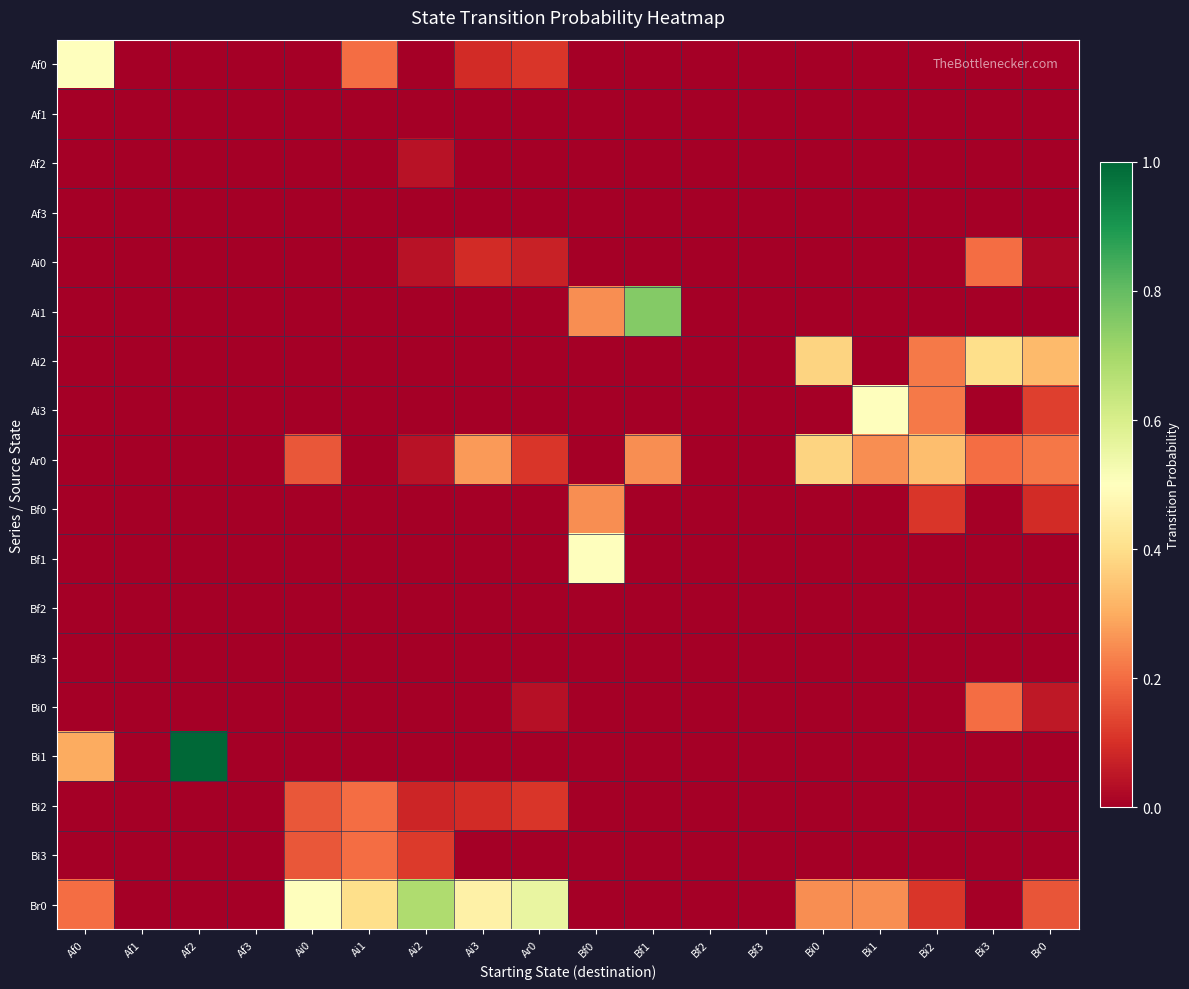

Reading right to left, extract all data points from this chart.

Af0: Br0=0.0	Bi3=0.0	Bi2=0.0	Bi1=0.0	Bi0=0.0	Bf3=0.0	Bf2=0.0	Bf1=0.0	Bf0=0.0	Ar0=0.1	Ai3=0.1	Ai2=0.0	Ai1=0.2	Ai0=0.0	Af3=0.0	Af2=0.0	Af1=0.0	Af0=0.5
Af1: Br0=0.0	Bi3=0.0	Bi2=0.0	Bi1=0.0	Bi0=0.0	Bf3=0.0	Bf2=0.0	Bf1=0.0	Bf0=0.0	Ar0=0.0	Ai3=0.0	Ai2=0.0	Ai1=0.0	Ai0=0.0	Af3=0.0	Af2=0.0	Af1=0.0	Af0=0.0
Af2: Br0=0.0	Bi3=0.0	Bi2=0.0	Bi1=0.0	Bi0=0.0	Bf3=0.0	Bf2=0.0	Bf1=0.0	Bf0=0.0	Ar0=0.0	Ai3=0.0	Ai2=0.0	Ai1=0.0	Ai0=0.0	Af3=0.0	Af2=0.0	Af1=0.0	Af0=0.0
Af3: Br0=0.0	Bi3=0.0	Bi2=0.0	Bi1=0.0	Bi0=0.0	Bf3=0.0	Bf2=0.0	Bf1=0.0	Bf0=0.0	Ar0=0.0	Ai3=0.0	Ai2=0.0	Ai1=0.0	Ai0=0.0	Af3=0.0	Af2=0.0	Af1=0.0	Af0=0.0
Ai0: Br0=0.0	Bi3=0.2	Bi2=0.0	Bi1=0.0	Bi0=0.0	Bf3=0.0	Bf2=0.0	Bf1=0.0	Bf0=0.0	Ar0=0.1	Ai3=0.1	Ai2=0.0	Ai1=0.0	Ai0=0.0	Af3=0.0	Af2=0.0	Af1=0.0	Af0=0.0
Ai1: Br0=0.0	Bi3=0.0	Bi2=0.0	Bi1=0.0	Bi0=0.0	Bf3=0.0	Bf2=0.0	Bf1=0.8	Bf0=0.2	Ar0=0.0	Ai3=0.0	Ai2=0.0	Ai1=0.0	Ai0=0.0	Af3=0.0	Af2=0.0	Af1=0.0	Af0=0.0
Ai2: Br0=0.3	Bi3=0.4	Bi2=0.2	Bi1=0.0	Bi0=0.4	Bf3=0.0	Bf2=0.0	Bf1=0.0	Bf0=0.0	Ar0=0.0	Ai3=0.0	Ai2=0.0	Ai1=0.0	Ai0=0.0	Af3=0.0	Af2=0.0	Af1=0.0	Af0=0.0
Ai3: Br0=0.1	Bi3=0.0	Bi2=0.2	Bi1=0.5	Bi0=0.0	Bf3=0.0	Bf2=0.0	Bf1=0.0	Bf0=0.0	Ar0=0.0	Ai3=0.0	Ai2=0.0	Ai1=0.0	Ai0=0.0	Af3=0.0	Af2=0.0	Af1=0.0	Af0=0.0
Ar0: Br0=0.2	Bi3=0.2	Bi2=0.3	Bi1=0.2	Bi0=0.4	Bf3=0.0	Bf2=0.0	Bf1=0.2	Bf0=0.0	Ar0=0.1	Ai3=0.3	Ai2=0.0	Ai1=0.0	Ai0=0.2	Af3=0.0	Af2=0.0	Af1=0.0	Af0=0.0
Bf0: Br0=0.1	Bi3=0.0	Bi2=0.1	Bi1=0.0	Bi0=0.0	Bf3=0.0	Bf2=0.0	Bf1=0.0	Bf0=0.2	Ar0=0.0	Ai3=0.0	Ai2=0.0	Ai1=0.0	Ai0=0.0	Af3=0.0	Af2=0.0	Af1=0.0	Af0=0.0
Bf1: Br0=0.0	Bi3=0.0	Bi2=0.0	Bi1=0.0	Bi0=0.0	Bf3=0.0	Bf2=0.0	Bf1=0.0	Bf0=0.5	Ar0=0.0	Ai3=0.0	Ai2=0.0	Ai1=0.0	Ai0=0.0	Af3=0.0	Af2=0.0	Af1=0.0	Af0=0.0
Bf2: Br0=0.0	Bi3=0.0	Bi2=0.0	Bi1=0.0	Bi0=0.0	Bf3=0.0	Bf2=0.0	Bf1=0.0	Bf0=0.0	Ar0=0.0	Ai3=0.0	Ai2=0.0	Ai1=0.0	Ai0=0.0	Af3=0.0	Af2=0.0	Af1=0.0	Af0=0.0
Bf3: Br0=0.0	Bi3=0.0	Bi2=0.0	Bi1=0.0	Bi0=0.0	Bf3=0.0	Bf2=0.0	Bf1=0.0	Bf0=0.0	Ar0=0.0	Ai3=0.0	Ai2=0.0	Ai1=0.0	Ai0=0.0	Af3=0.0	Af2=0.0	Af1=0.0	Af0=0.0
Bi0: Br0=0.1	Bi3=0.2	Bi2=0.0	Bi1=0.0	Bi0=0.0	Bf3=0.0	Bf2=0.0	Bf1=0.0	Bf0=0.0	Ar0=0.0	Ai3=0.0	Ai2=0.0	Ai1=0.0	Ai0=0.0	Af3=0.0	Af2=0.0	Af1=0.0	Af0=0.0
Bi1: Br0=0.0	Bi3=0.0	Bi2=0.0	Bi1=0.0	Bi0=0.0	Bf3=0.0	Bf2=0.0	Bf1=0.0	Bf0=0.0	Ar0=0.0	Ai3=0.0	Ai2=0.0	Ai1=0.0	Ai0=0.0	Af3=0.0	Af2=1.0	Af1=0.0	Af0=0.3
Bi2: Br0=0.0	Bi3=0.0	Bi2=0.0	Bi1=0.0	Bi0=0.0	Bf3=0.0	Bf2=0.0	Bf1=0.0	Bf0=0.0	Ar0=0.1	Ai3=0.1	Ai2=0.1	Ai1=0.2	Ai0=0.2	Af3=0.0	Af2=0.0	Af1=0.0	Af0=0.0
Bi3: Br0=0.0	Bi3=0.0	Bi2=0.0	Bi1=0.0	Bi0=0.0	Bf3=0.0	Bf2=0.0	Bf1=0.0	Bf0=0.0	Ar0=0.0	Ai3=0.0	Ai2=0.1	Ai1=0.2	Ai0=0.2	Af3=0.0	Af2=0.0	Af1=0.0	Af0=0.0
Br0: Br0=0.2	Bi3=0.0	Bi2=0.1	Bi1=0.2	Bi0=0.2	Bf3=0.0	Bf2=0.0	Bf1=0.0	Bf0=0.0	Ar0=0.6	Ai3=0.5	Ai2=0.7	Ai1=0.4	Ai0=0.5	Af3=0.0	Af2=0.0	Af1=0.0	Af0=0.2